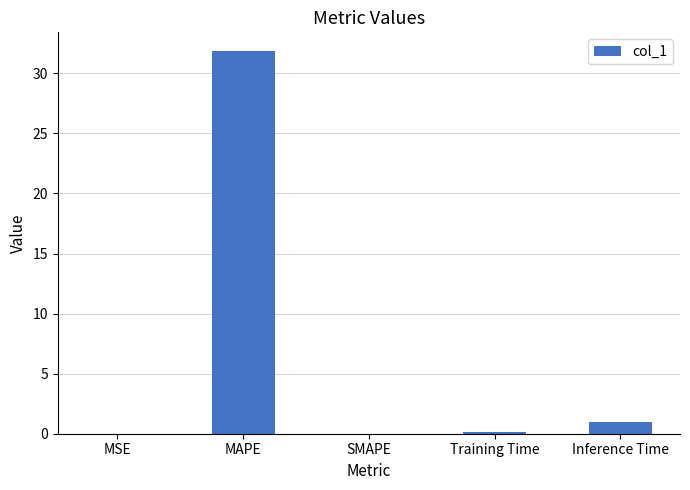

Count the number of data series in this chart.

1